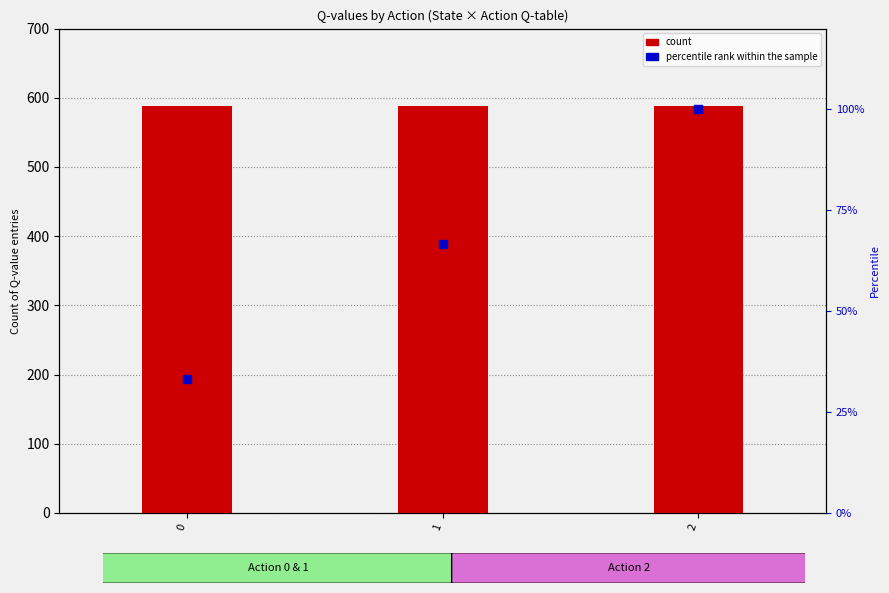

What is the total value across all series at 1?

654.6